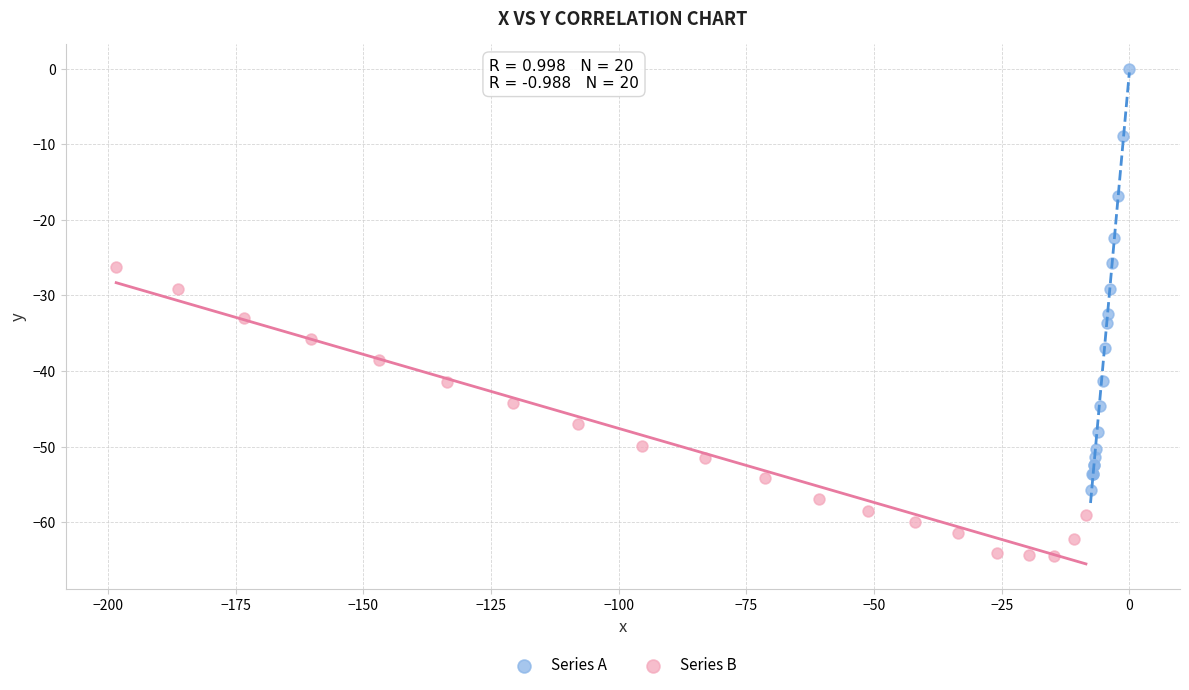

Which series contains the lowest Y value?

Series B